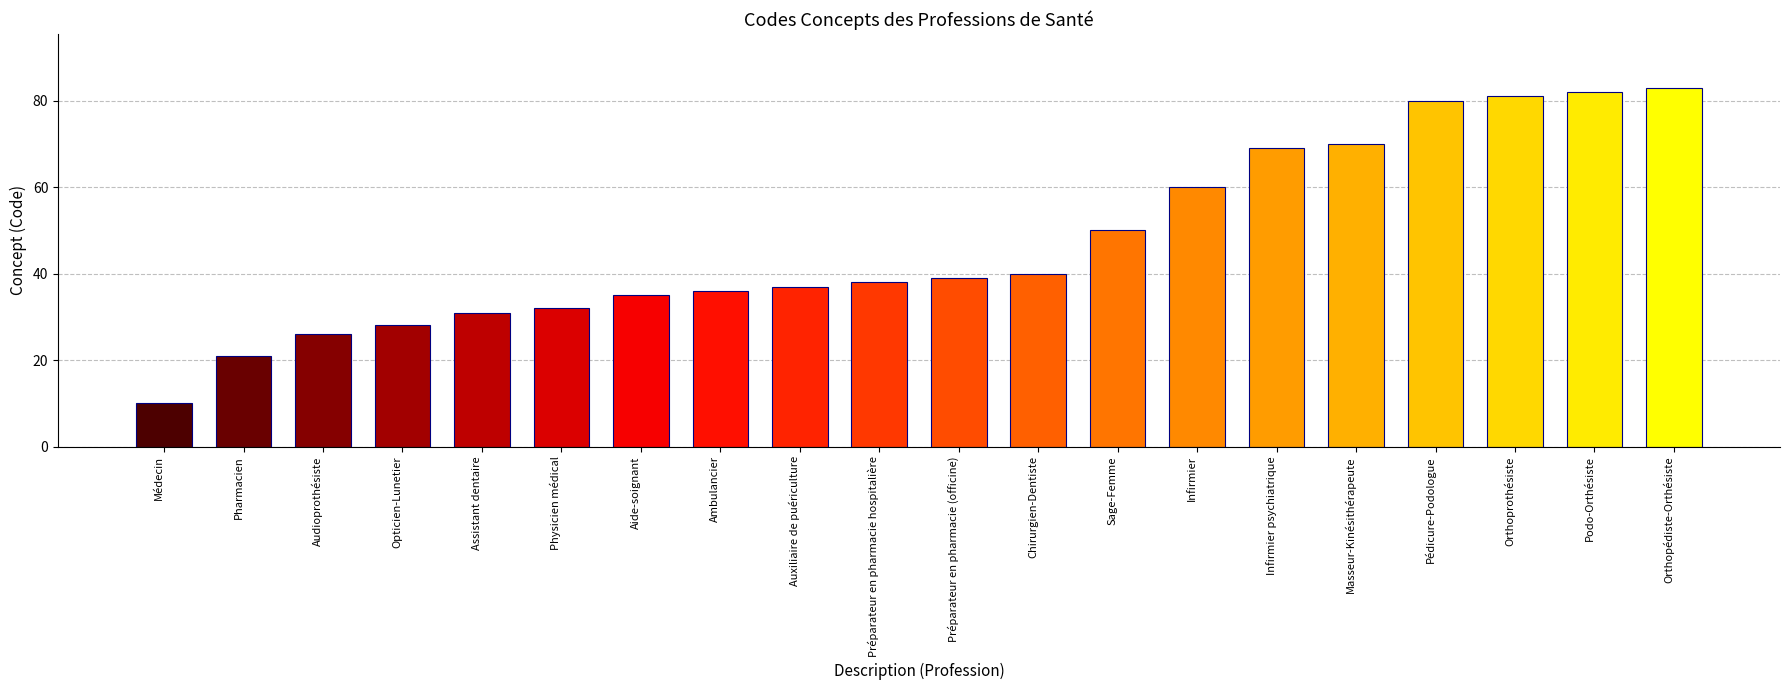

What is the greatest value displayed?

83